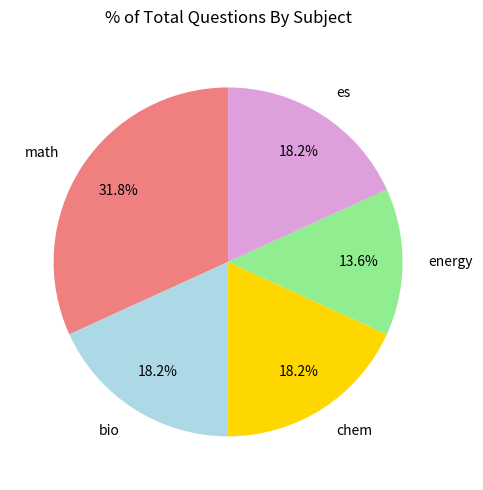

What is the largest slice in the pie chart?

math